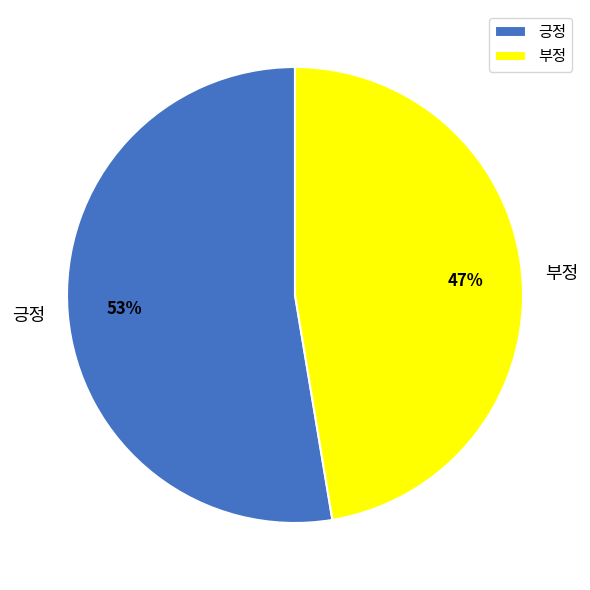

Does 부정 represent more than half of the total?

No